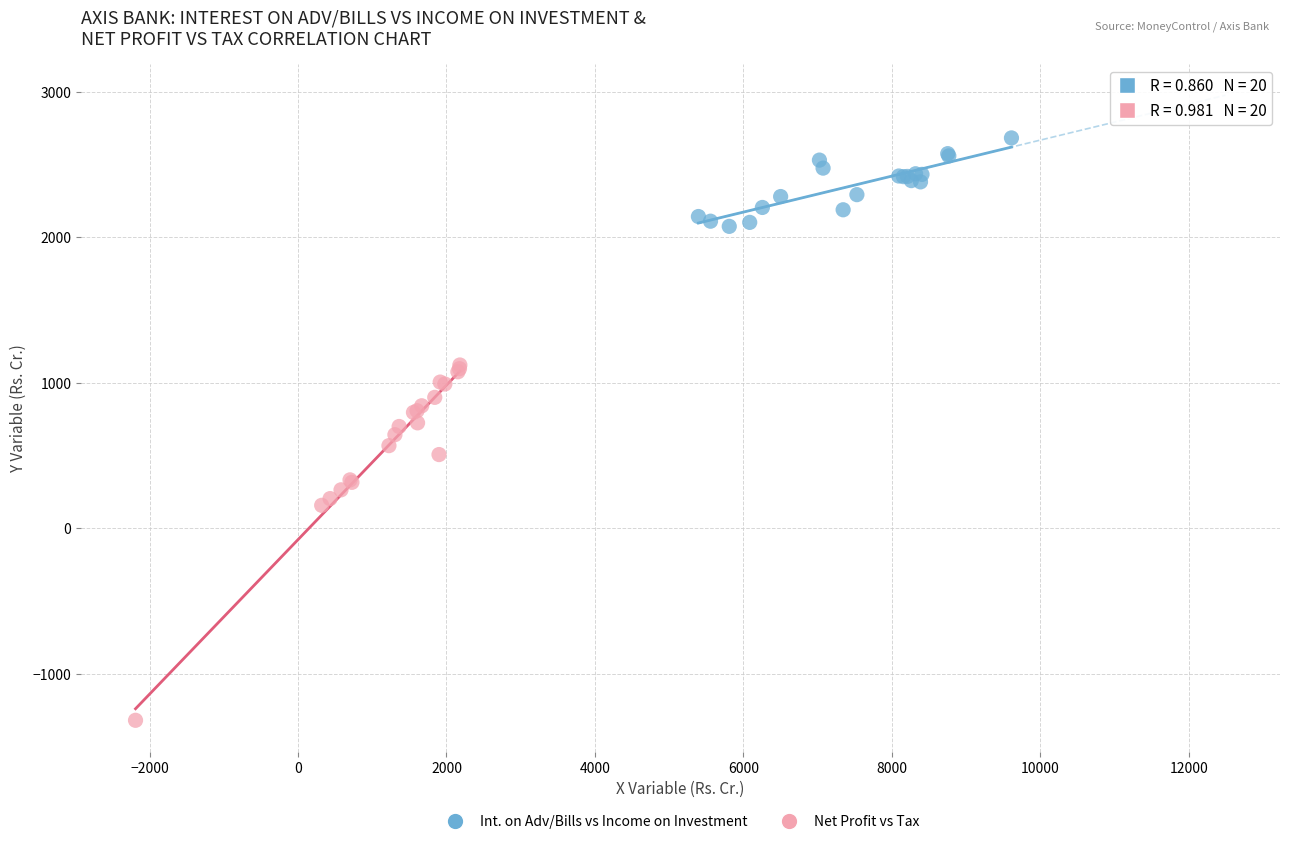

Which series has the largest Y range (max minus min)?

Net Profit vs Tax